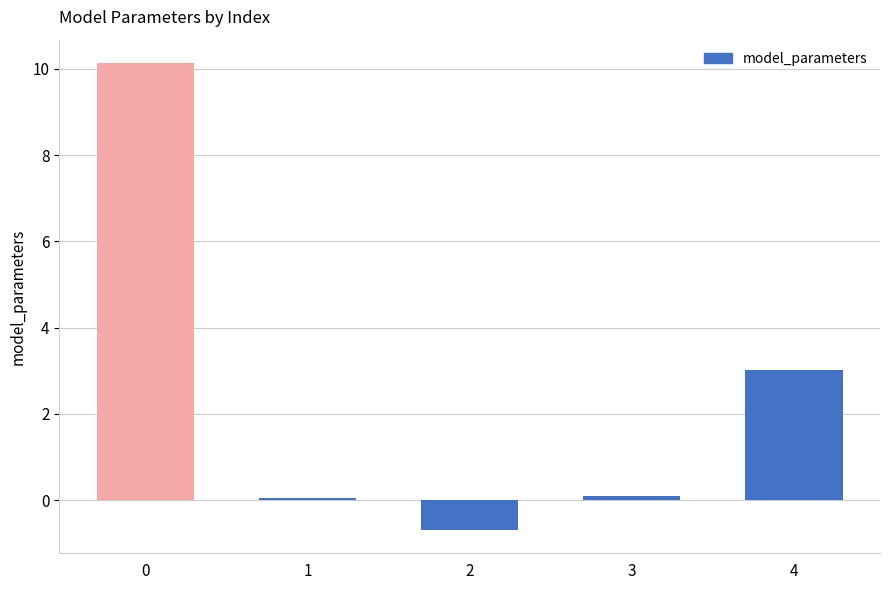

What is the change in value from 0 to 4?

-7.1